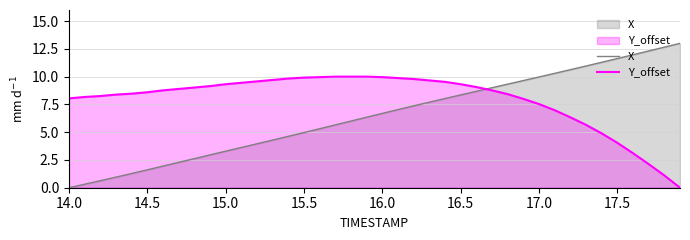

How many intersections are there between Y_offset and X?

1